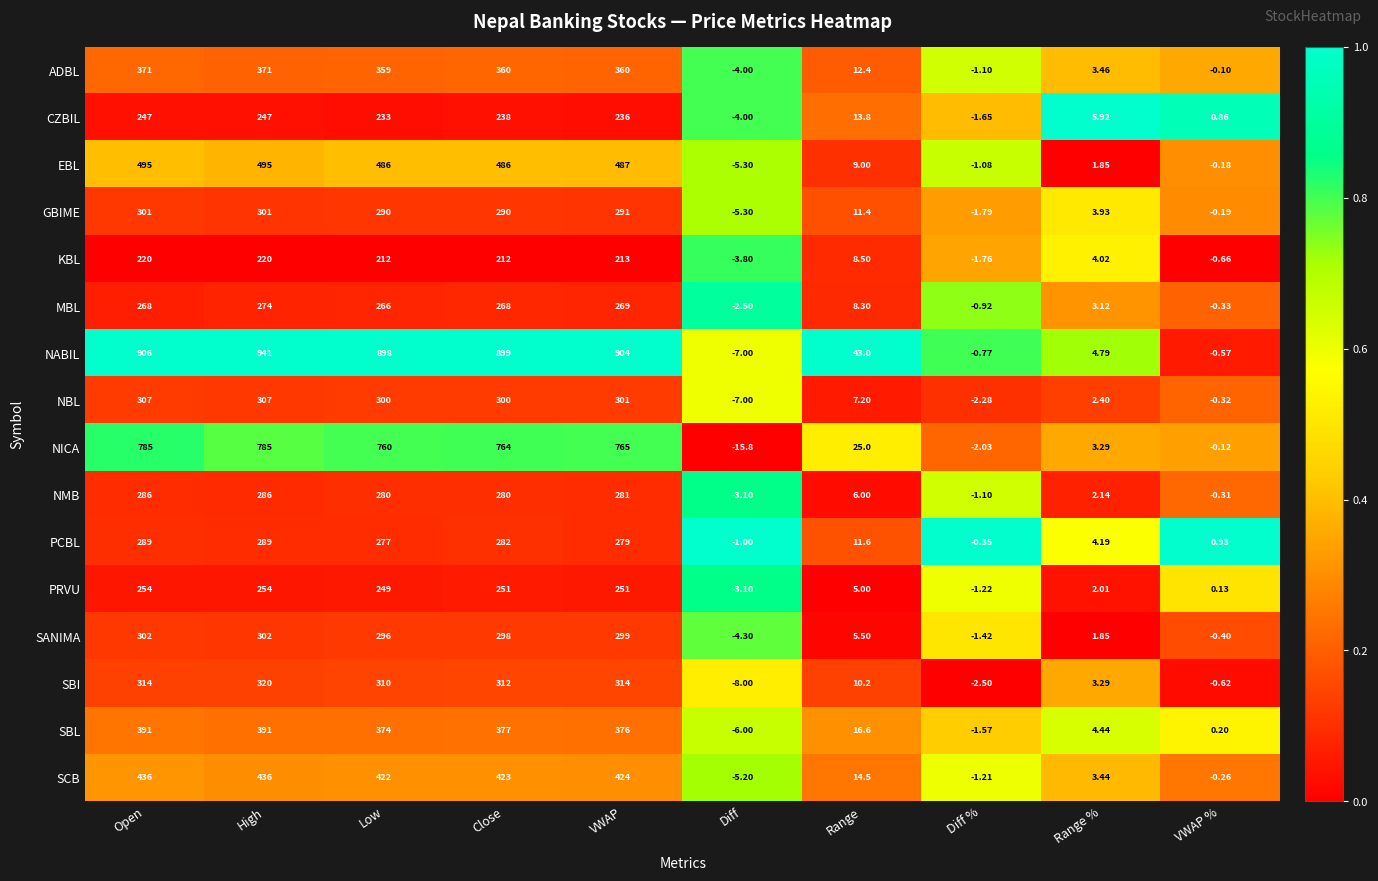

Which category has the lowest value across all series?

Diff